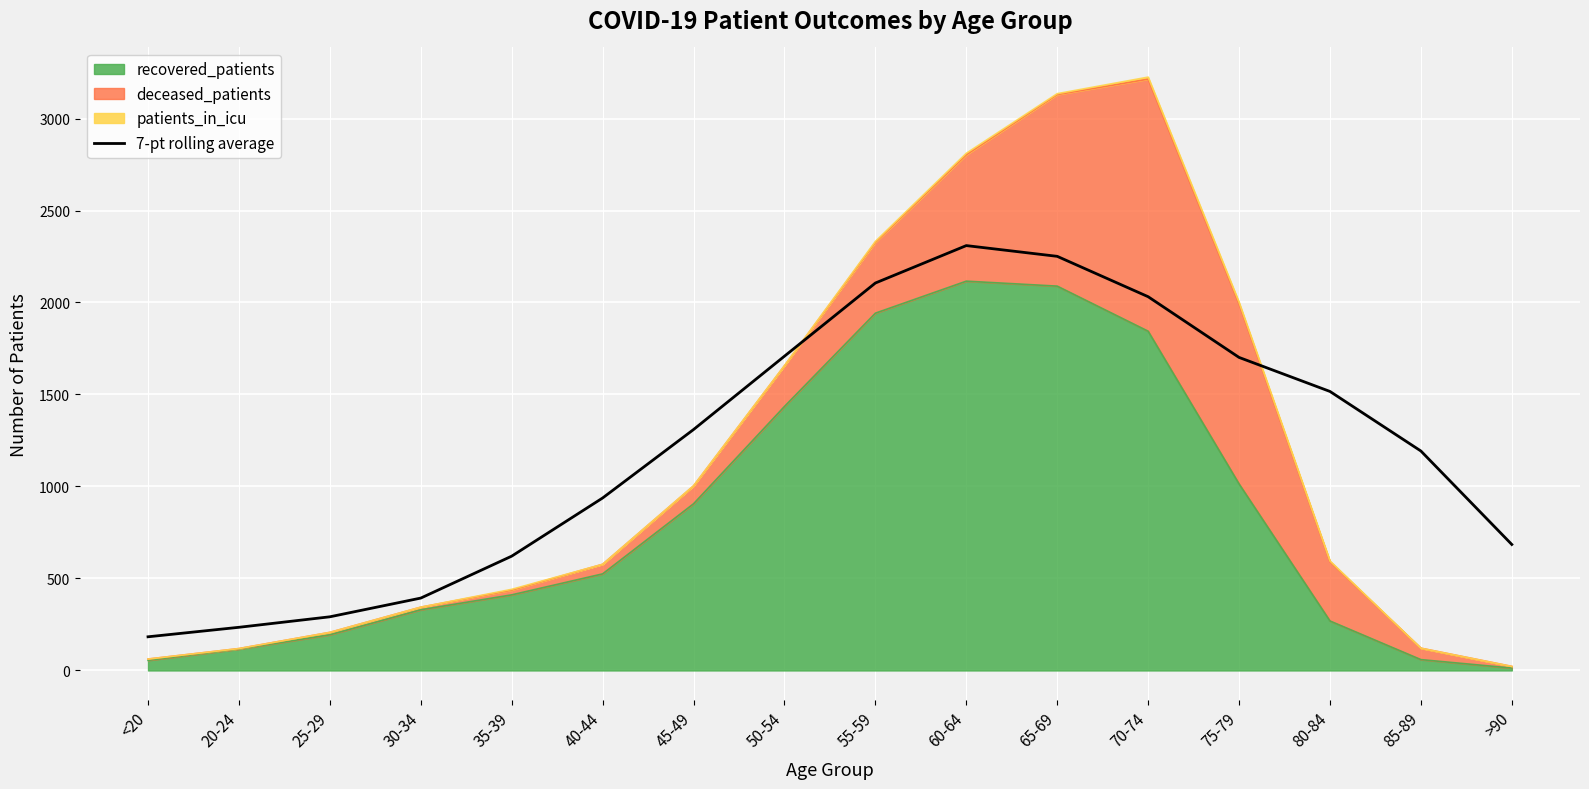

What is the label of the 6th point from the right?

65-69